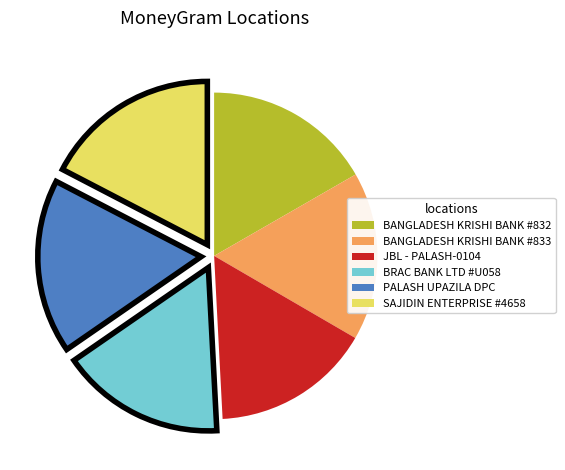

Is there any slice that represents more than half of the pie?

No